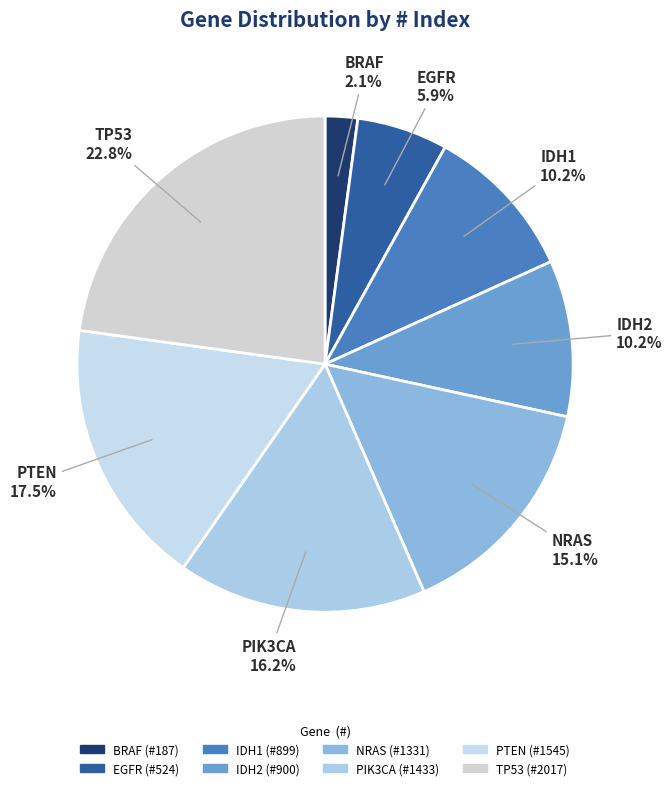

Combined, do BRAF and EGFR account for over 50%?

No